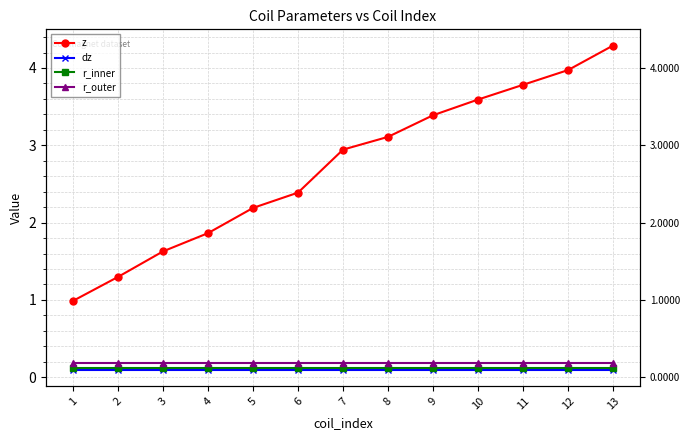

Reading left to right, extract all data points from this chart.

z: 1.0	1.3	1.6	1.9	2.2	2.4	2.9	3.1	3.4	3.6	3.8	4.0	4.3
dz: 0.1	0.1	0.1	0.1	0.1	0.1	0.1	0.1	0.1	0.1	0.1	0.1	0.1
r_inner: 0.1	0.1	0.1	0.1	0.1	0.1	0.1	0.1	0.1	0.1	0.1	0.1	0.1
r_outer: 0.2	0.2	0.2	0.2	0.2	0.2	0.2	0.2	0.2	0.2	0.2	0.2	0.2